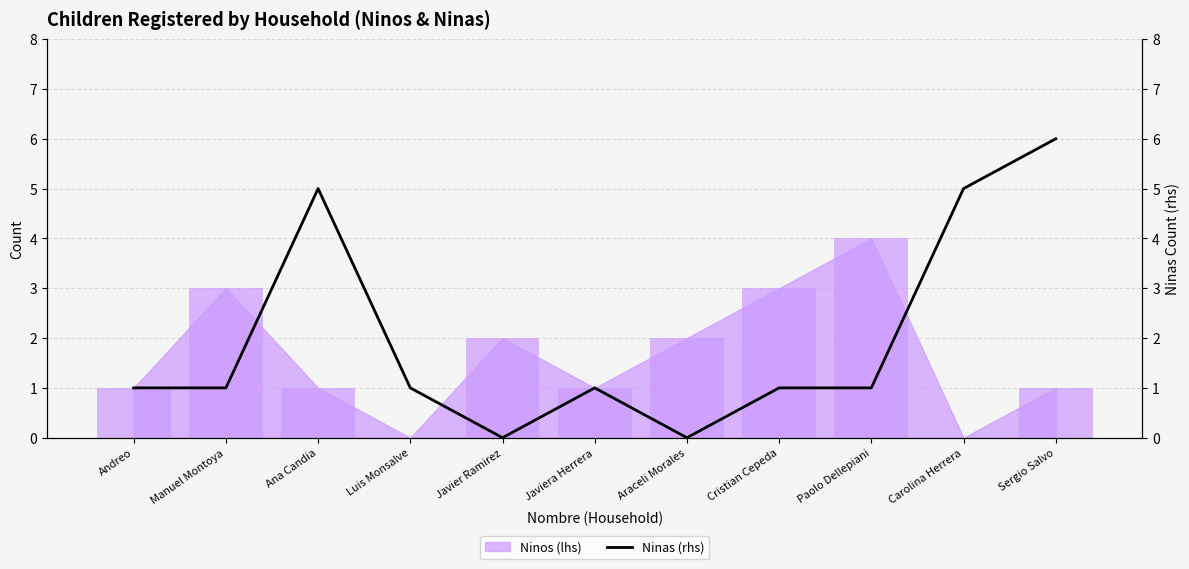

The chart shows a value of 2 at Sergio Salvo. True or false?

False